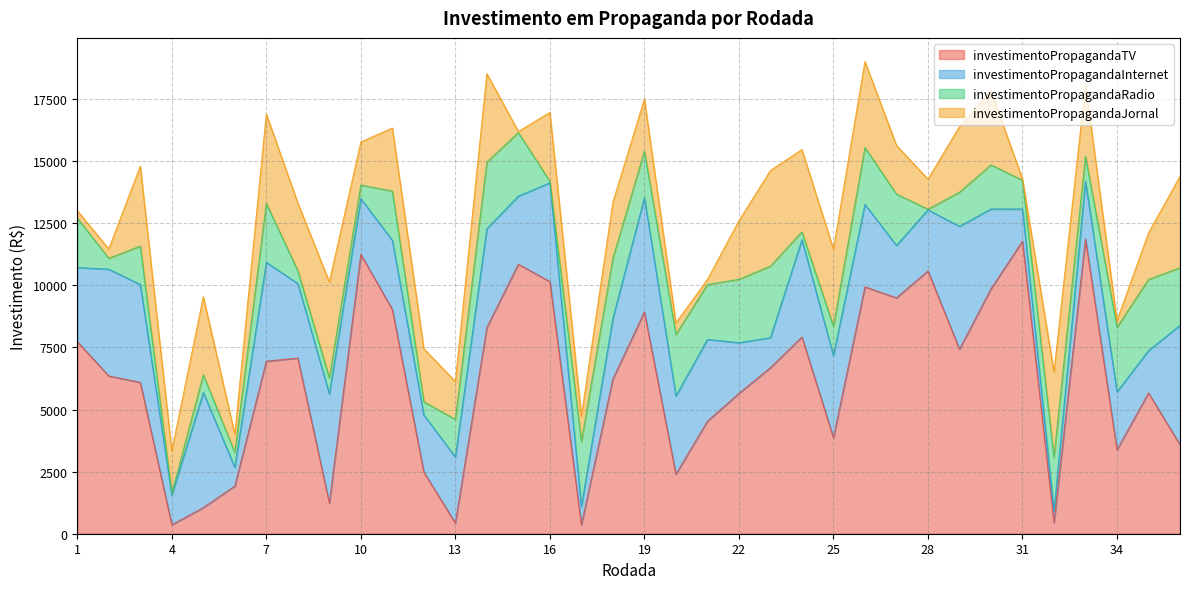

How many data points in investimentoPropagandaInternet are less than 2986?

18